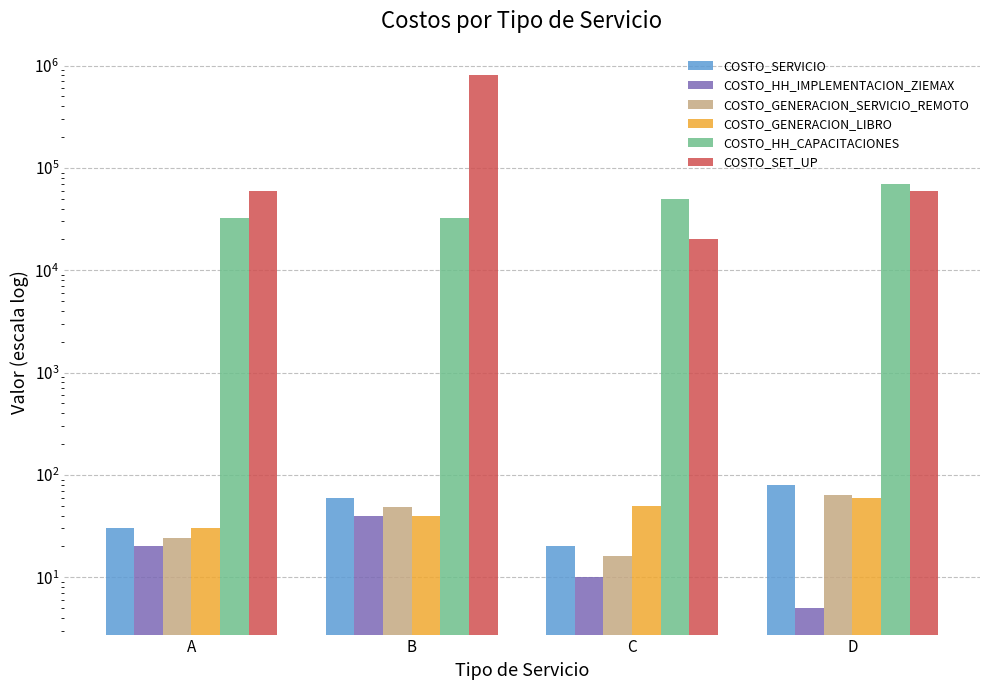

What is the minimum value shown in the chart?

5